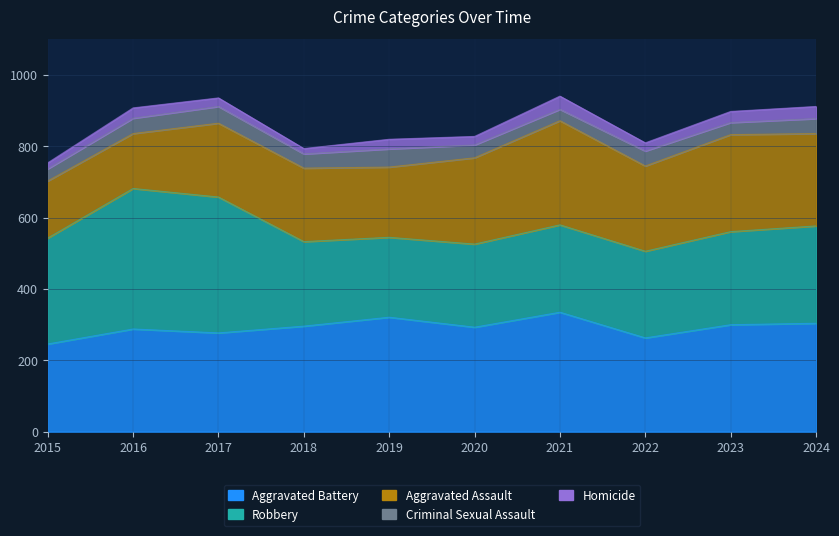

How many lines are shown in the chart?

5